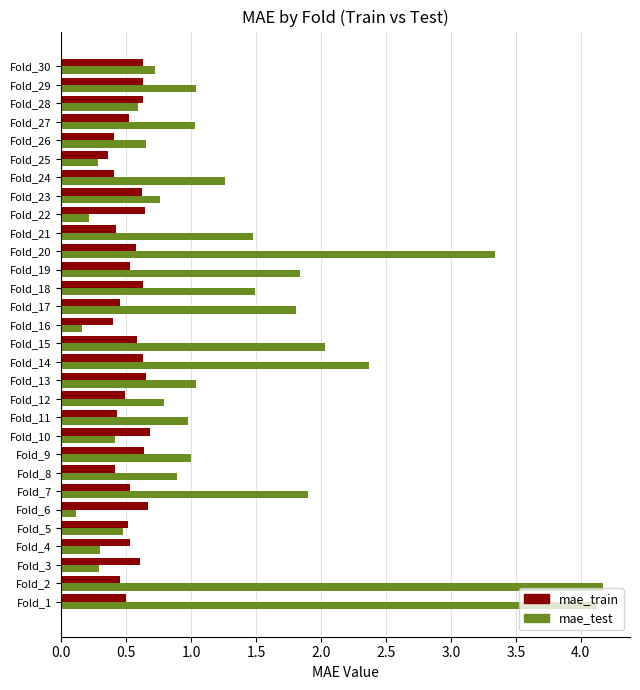

What is the greatest value displayed?

4.2